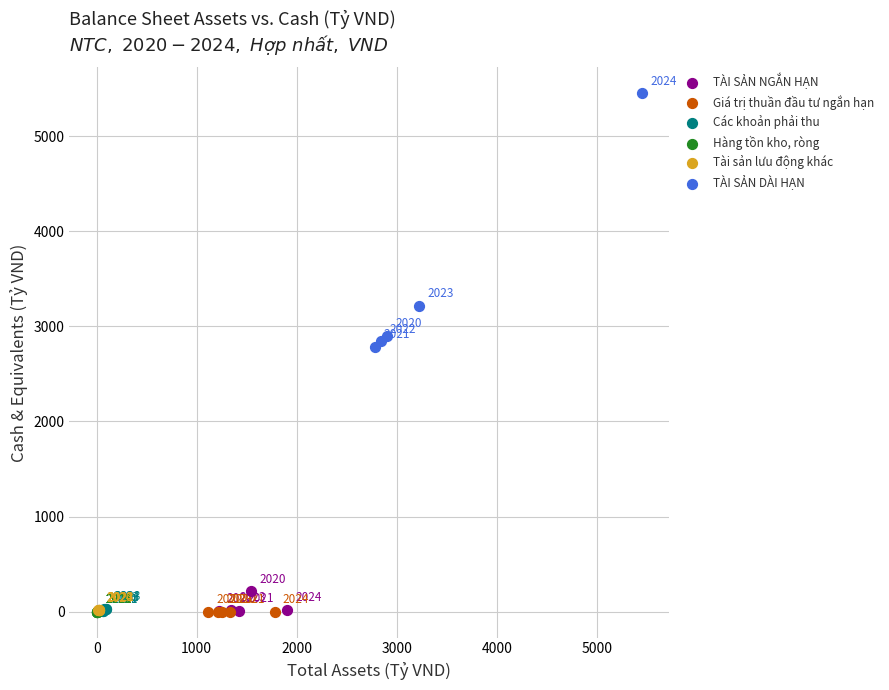

Which series reaches the minimum Y coordinate?

Giá trị thuần đầu tư ngắn hạn